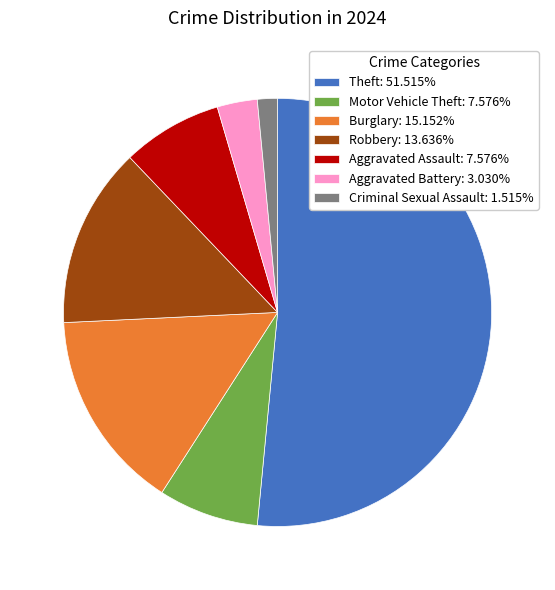

Combined, do Aggravated Assault: 7.576% and Aggravated Battery: 3.030% account for over 50%?

No